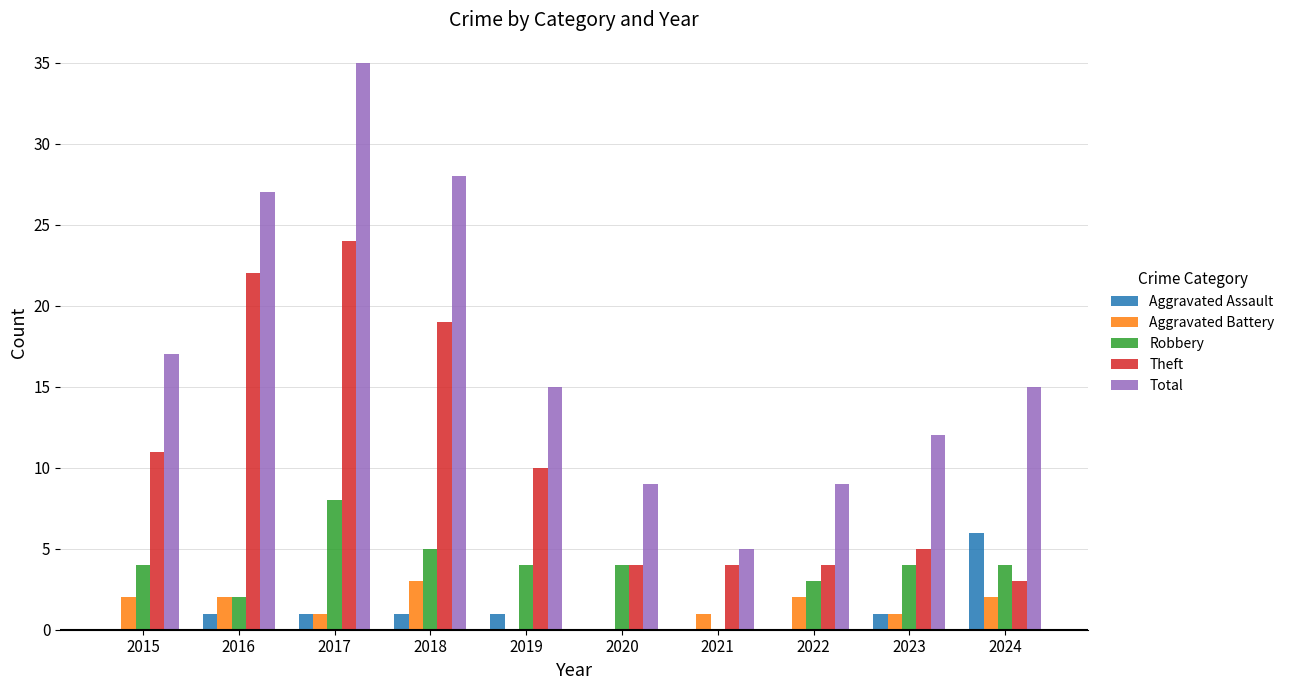

At which category is the sum across all series the highest?

2017